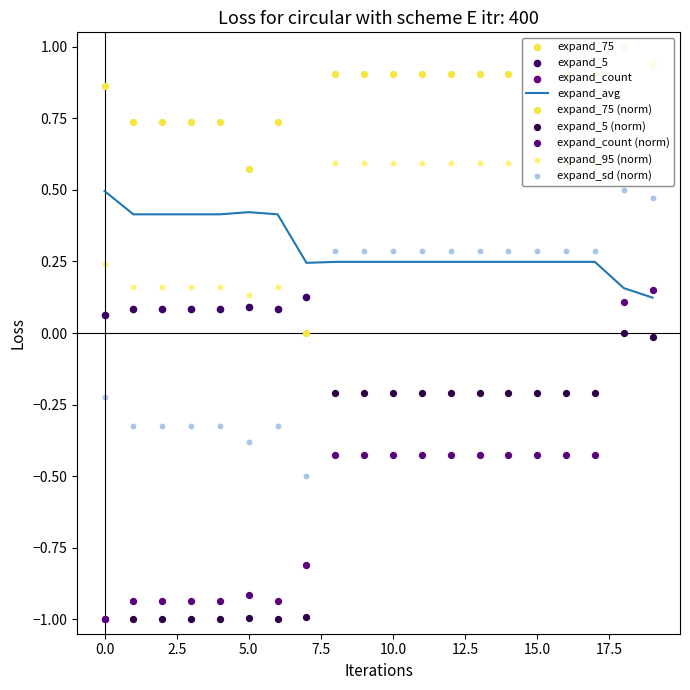

Which series has the widest spread of Y values?

expand_count